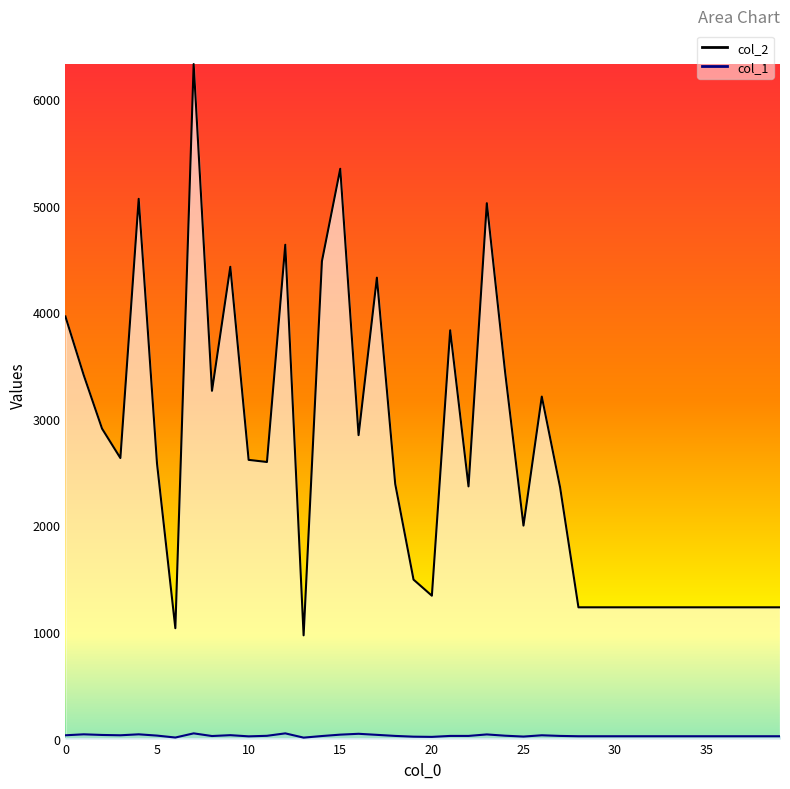

Which series changed the most between 1 and 36?

col_2